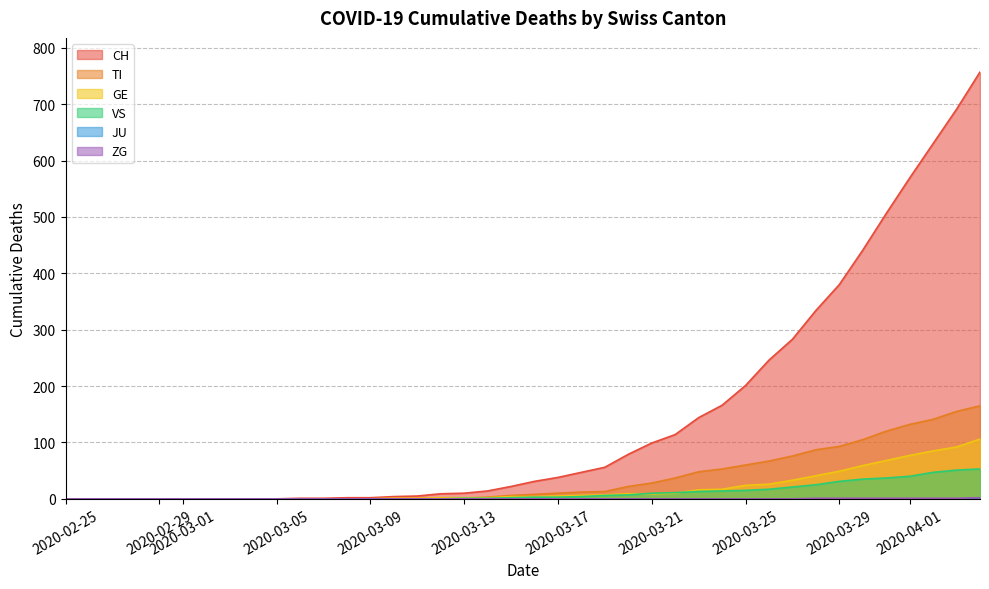

Which series has the largest total across all categories?

CH